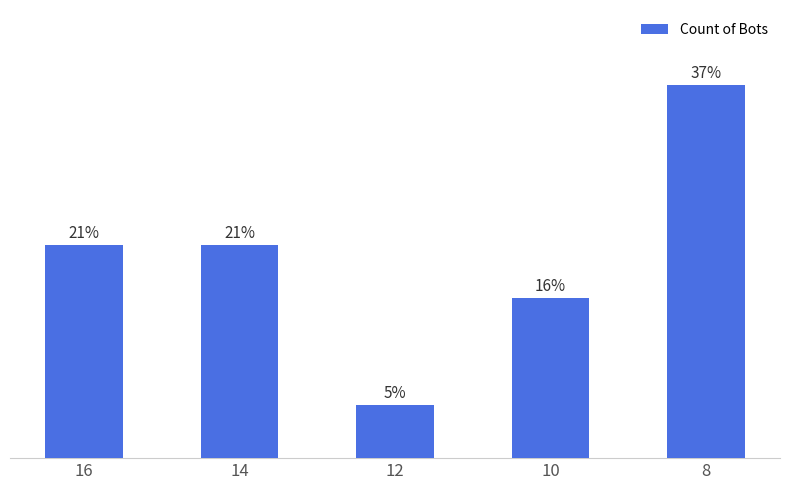

Does the chart contain any negative values?

No